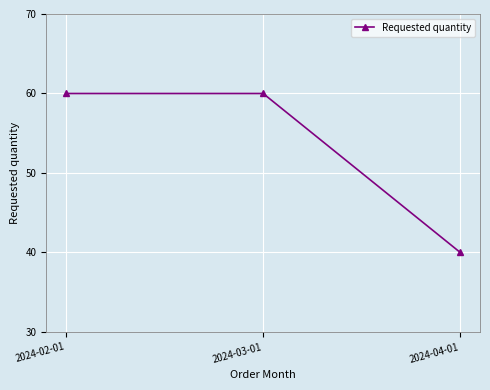

Which category has the lowest value across all series?

2024-04-01